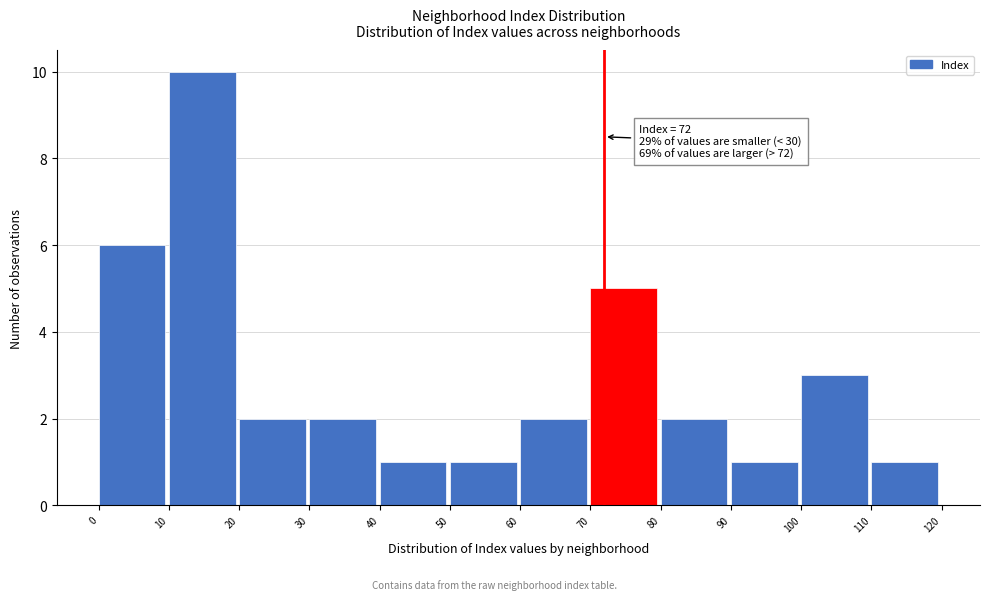

Which range on the x-axis has the tallest bar?

10 to 20